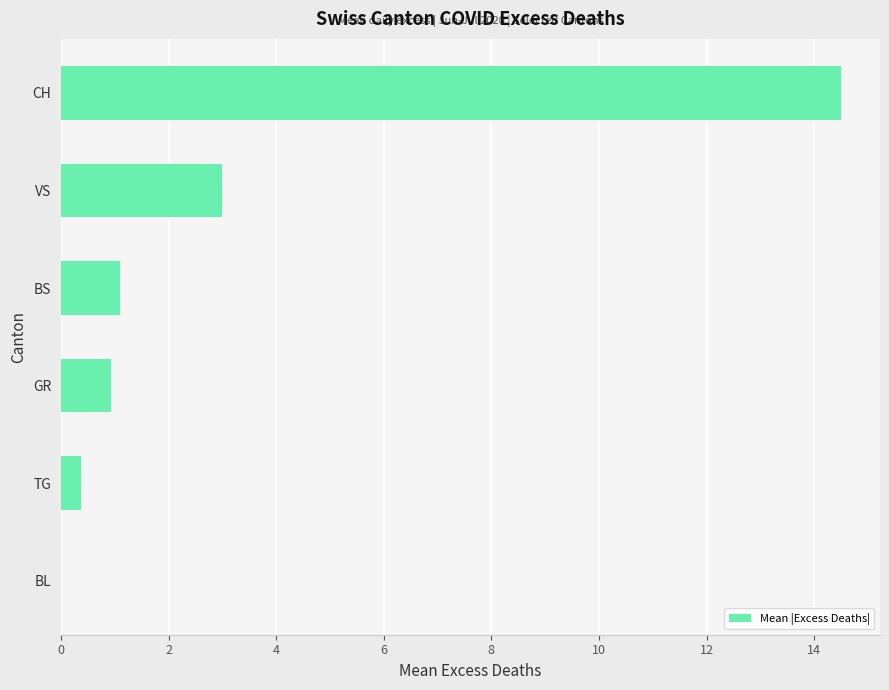

At which label is the value closest to 7?

VS